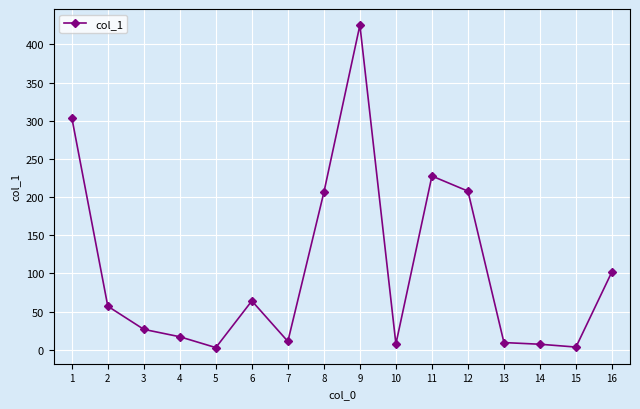

How many lines are shown in the chart?

1